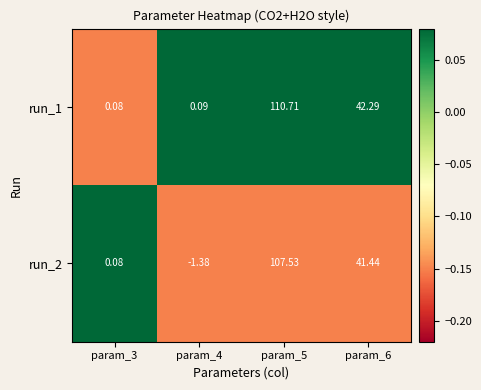

At how many categories does at least one series exceed 0?

4